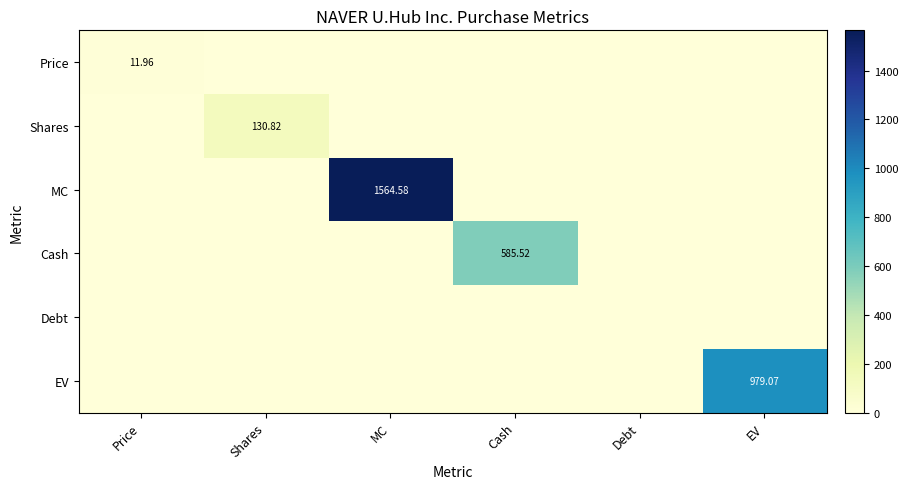

Which series has the largest total across all categories?

MC